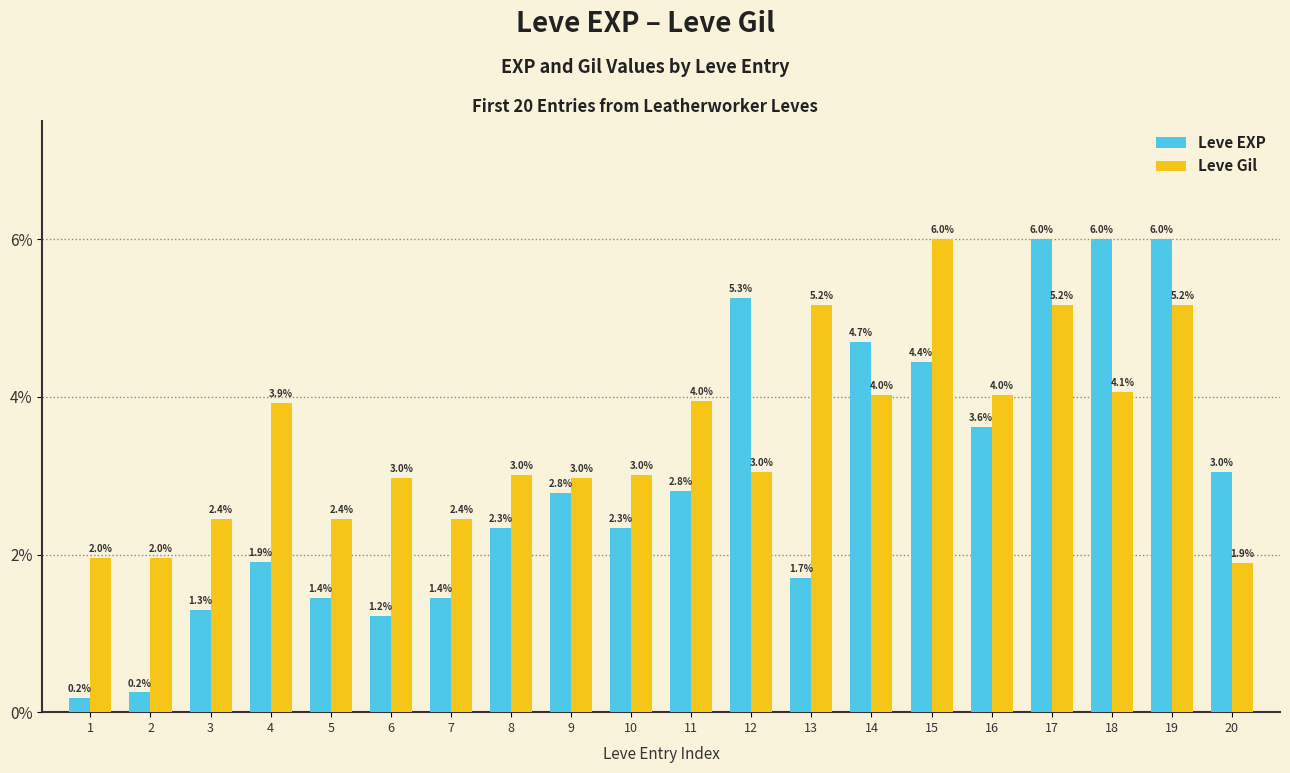

What is the difference between the Leve Gil values at 17 and 12?

2.1